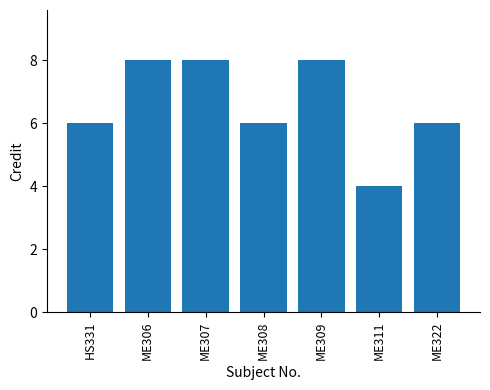

Count the number of categories in the chart.

7